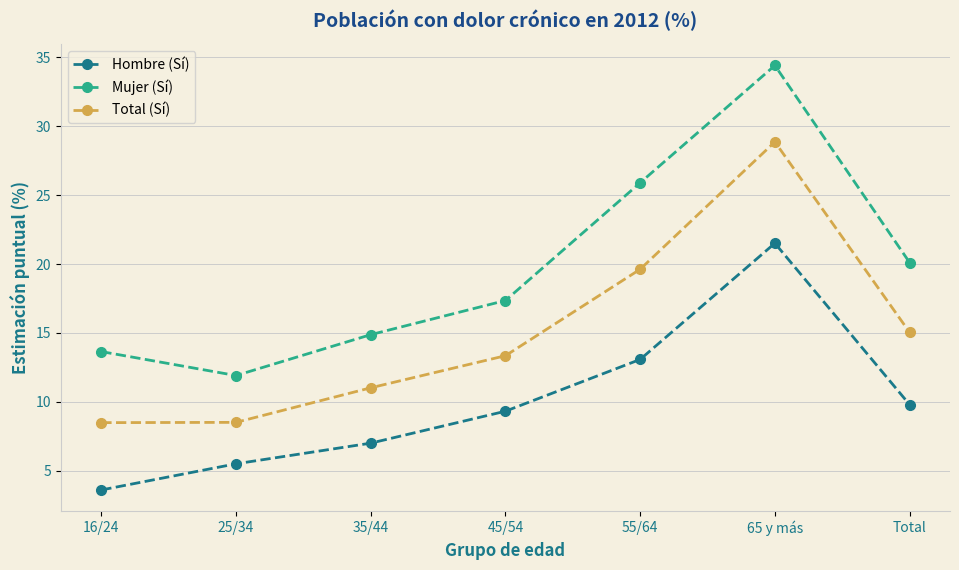

Reading left to right, what are all the values shown in this chart?

Hombre (Sí): 16/24=3.6	25/34=5.5	35/44=7.0	45/54=9.3	55/64=13.1	65 y más=21.5	Total=9.8
Mujer (Sí): 16/24=13.6	25/34=11.9	35/44=14.9	45/54=17.4	55/64=25.9	65 y más=34.4	Total=20.1
Total (Sí): 16/24=8.5	25/34=8.5	35/44=11.0	45/54=13.3	55/64=19.6	65 y más=28.9	Total=15.0